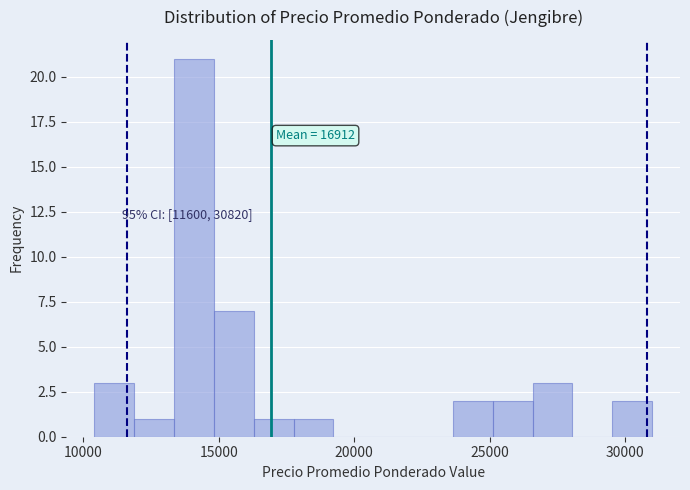

Around what value on the x-axis is the tallest bar? Give the approximate position of its centre, as read against the axis.

14000